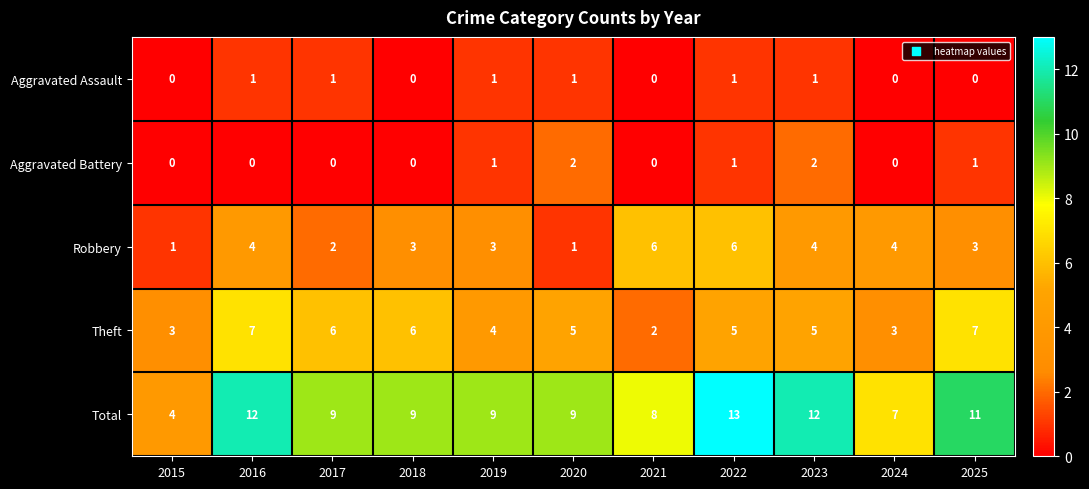

What is the highest value of the Robbery series?

6